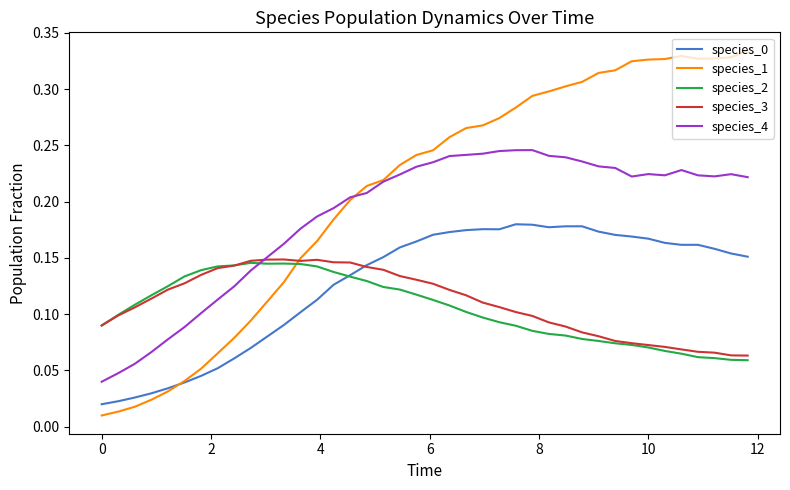

After their last crossing, which series has the higher values: species_4 or species_2?

species_4